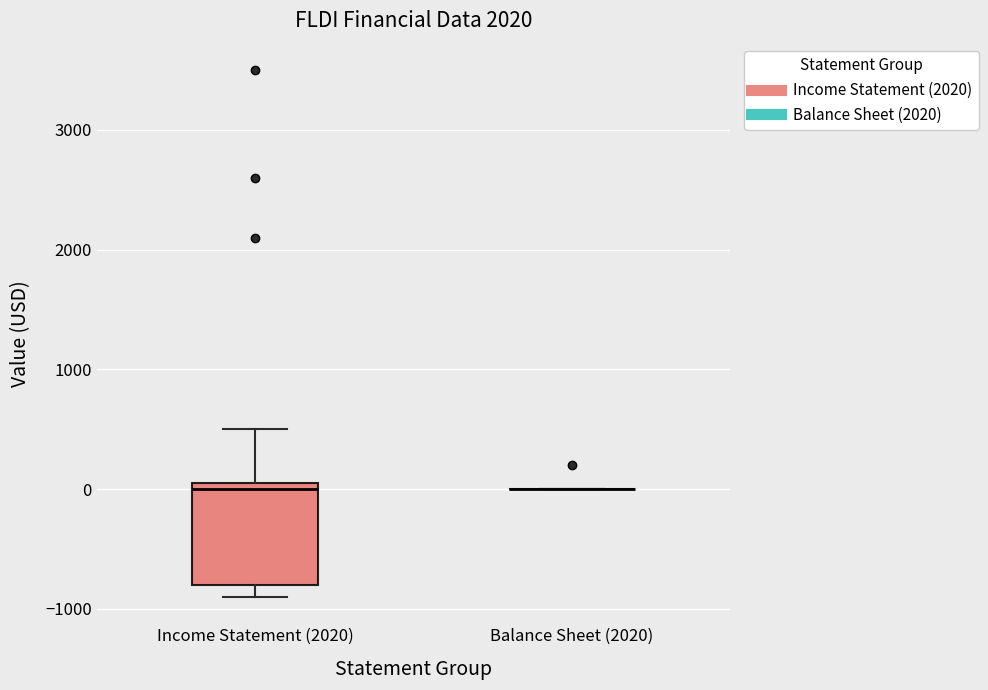

Reading left to right, transcribe this box plot: for each box, give where its median line is, the range the box spans, and where its two whiskers end, as read against the y-axis. The values are not printed on the chart, so give them approximately, as read against the axis.

Income Statement (2020): median 0, box -800 to 100, whiskers -900 to 500
Balance Sheet (2020): box collapsed to a line at 0, whiskers 0 to 0